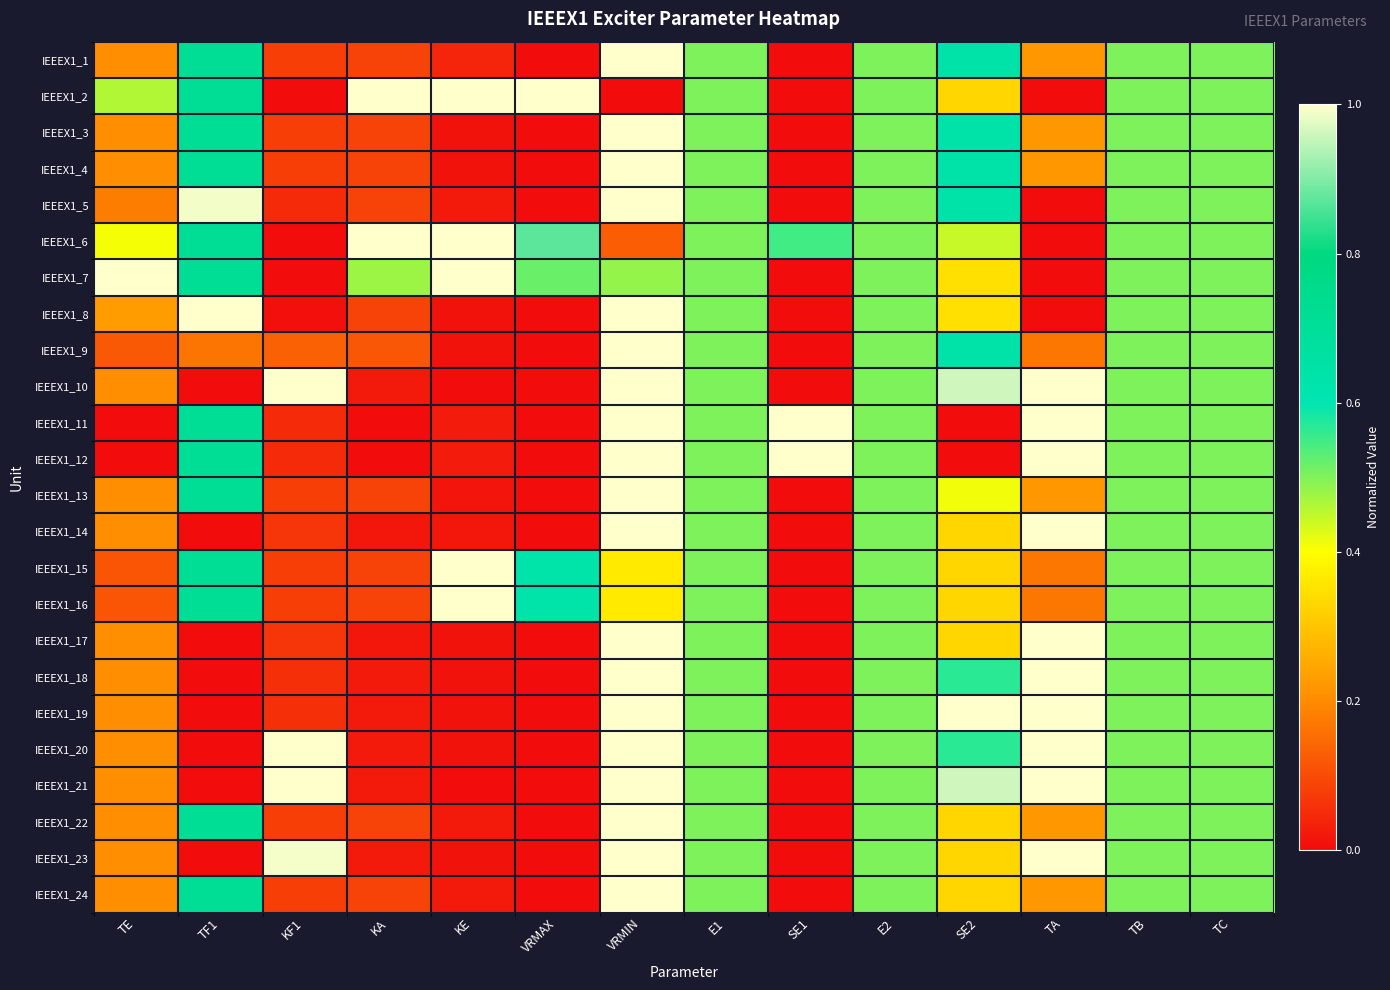

How many series are shown in this chart?

24